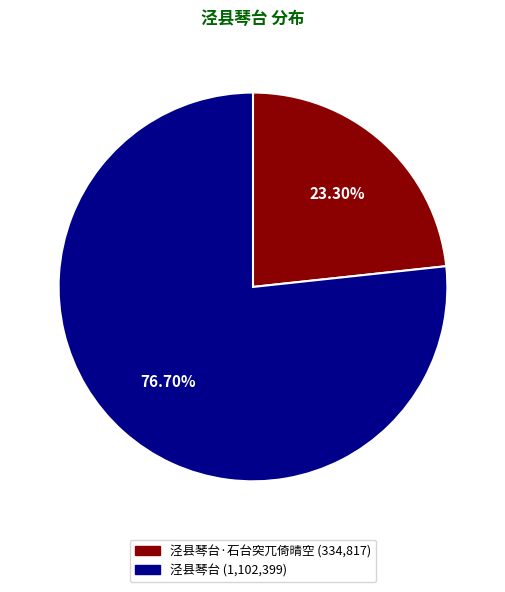

Is there any slice that represents more than half of the pie?

Yes